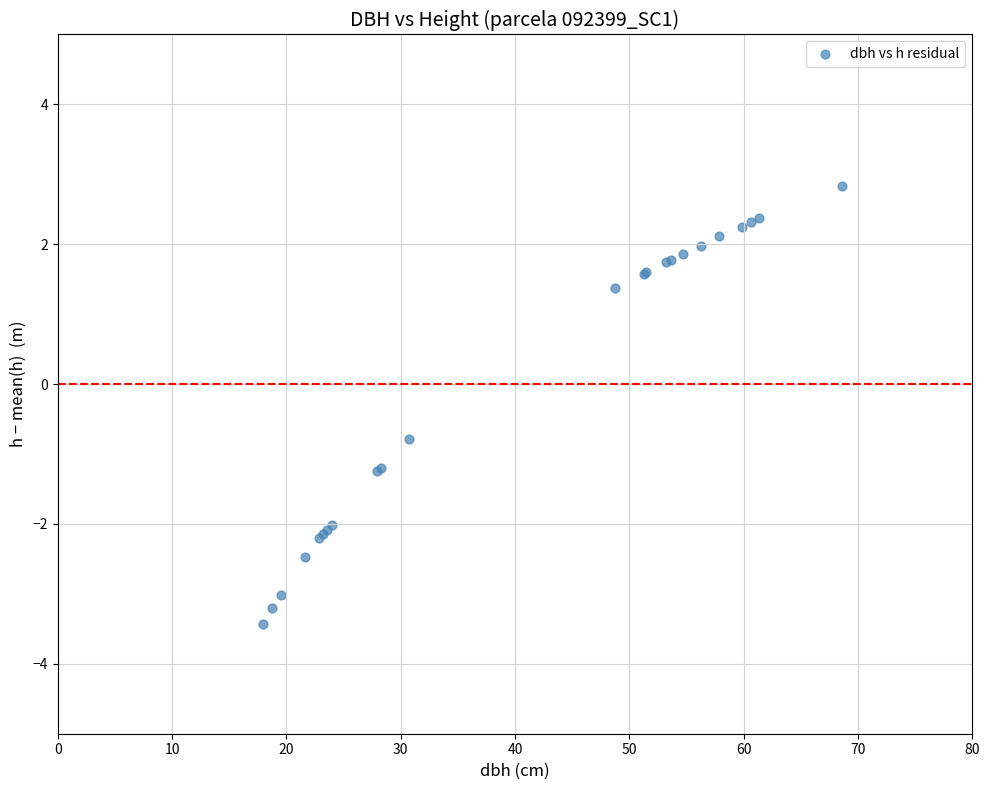

What Y value in the scatter plot is closest to 0?

-0.8